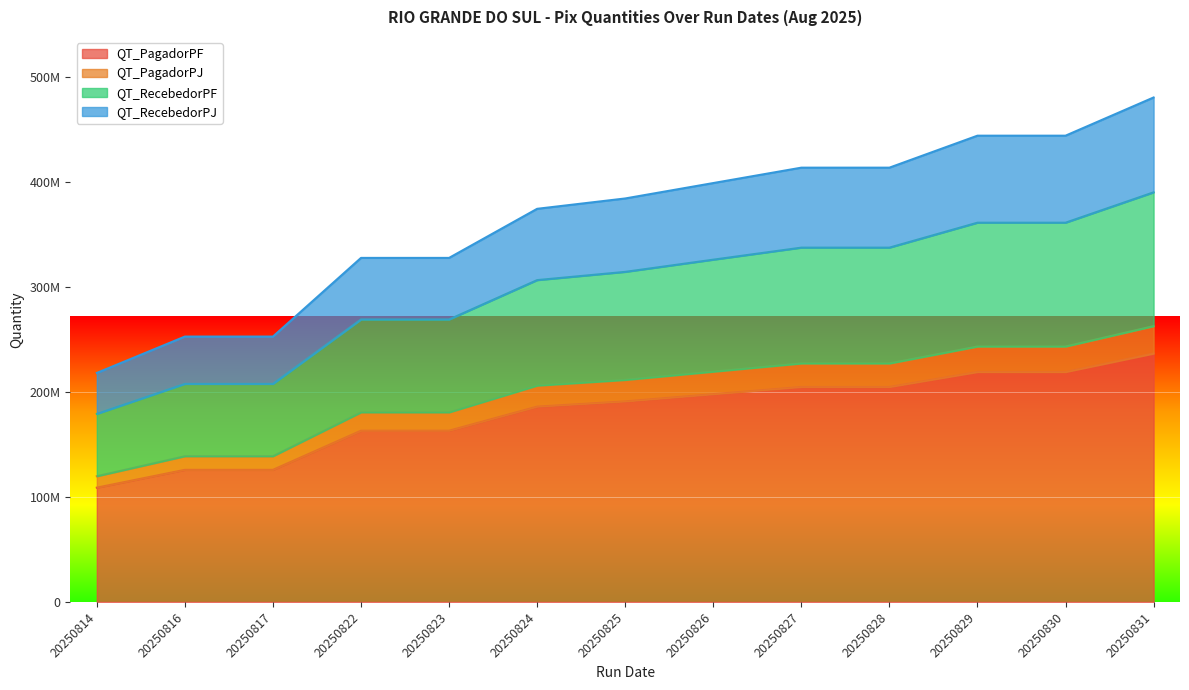

How many lines are shown in the chart?

4